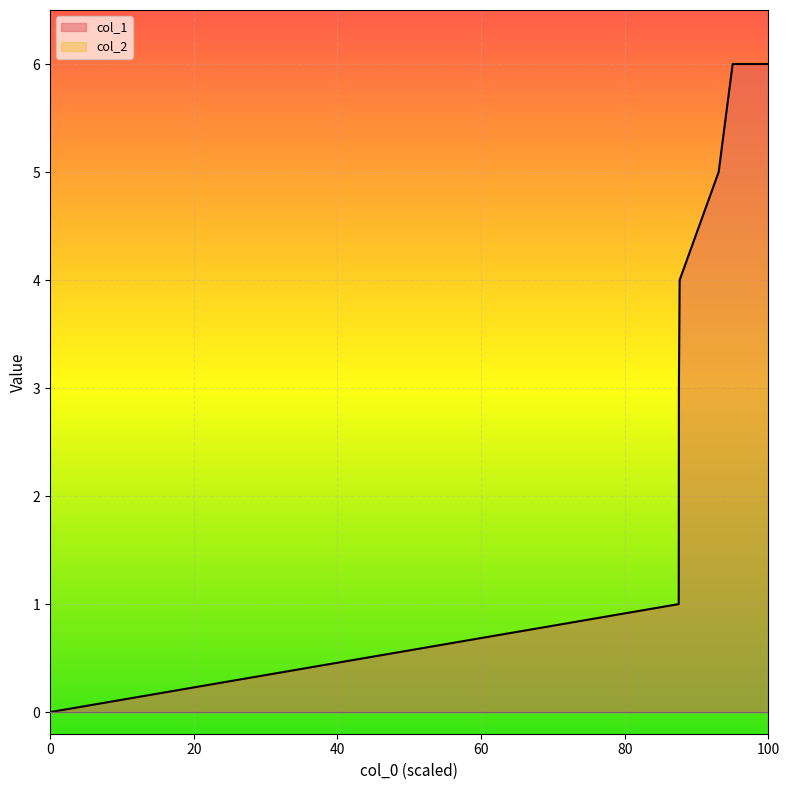

What is the sum of all values?

25